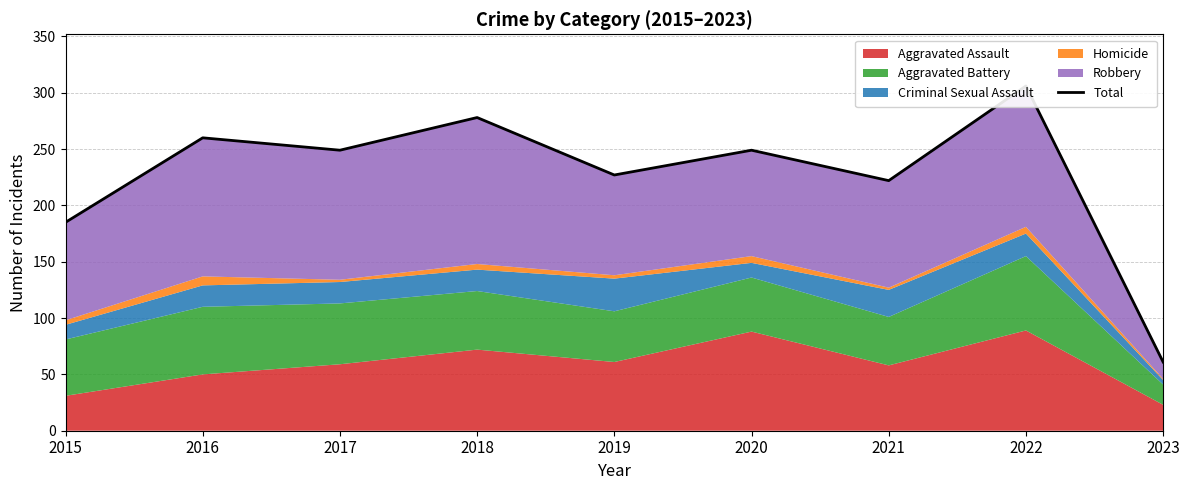

How many interior local peaks (higher than both neighbors) does the data have?

4